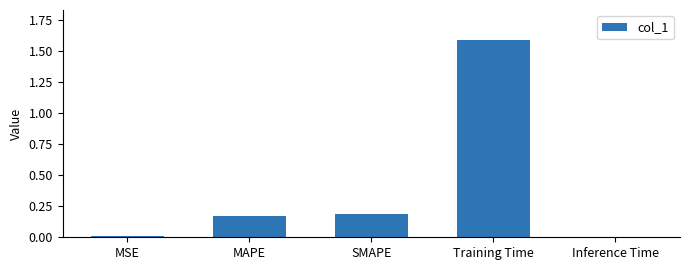

The chart shows a value of 0.3 at SMAPE. True or false?

False